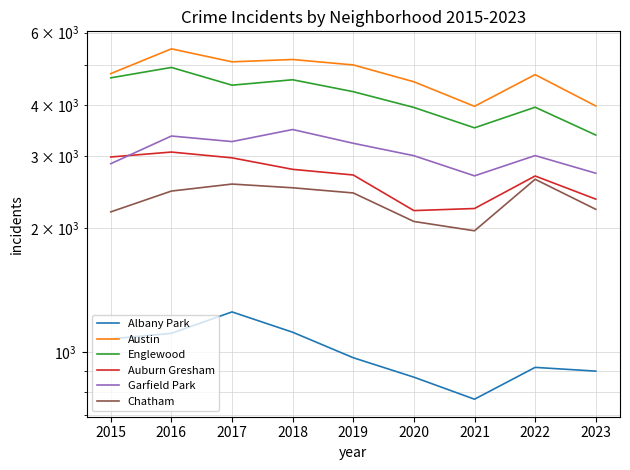

Reading right to left, list all the values displayed in this chart.

Albany Park: 2023=898	2022=917	2021=767	2020=868	2019=968	2018=1117	2017=1252	2016=1110	2015=1076
Austin: 2023=3978	2022=4743	2021=3970	2020=4556	2019=5008	2018=5163	2017=5096	2016=5481	2015=4770
Englewood: 2023=3379	2022=3950	2021=3518	2020=3945	2019=4310	2018=4608	2017=4470	2016=4938	2015=4658
Auburn Gresham: 2023=2358	2022=2685	2021=2237	2020=2211	2019=2700	2018=2787	2017=2973	2016=3071	2015=2987
Garfield Park: 2023=2727	2022=3011	2021=2687	2020=3009	2019=3226	2018=3485	2017=3257	2016=3360	2015=2877
Chatham: 2023=2227	2022=2636	2021=1974	2020=2080	2019=2441	2018=2513	2017=2566	2016=2467	2015=2195